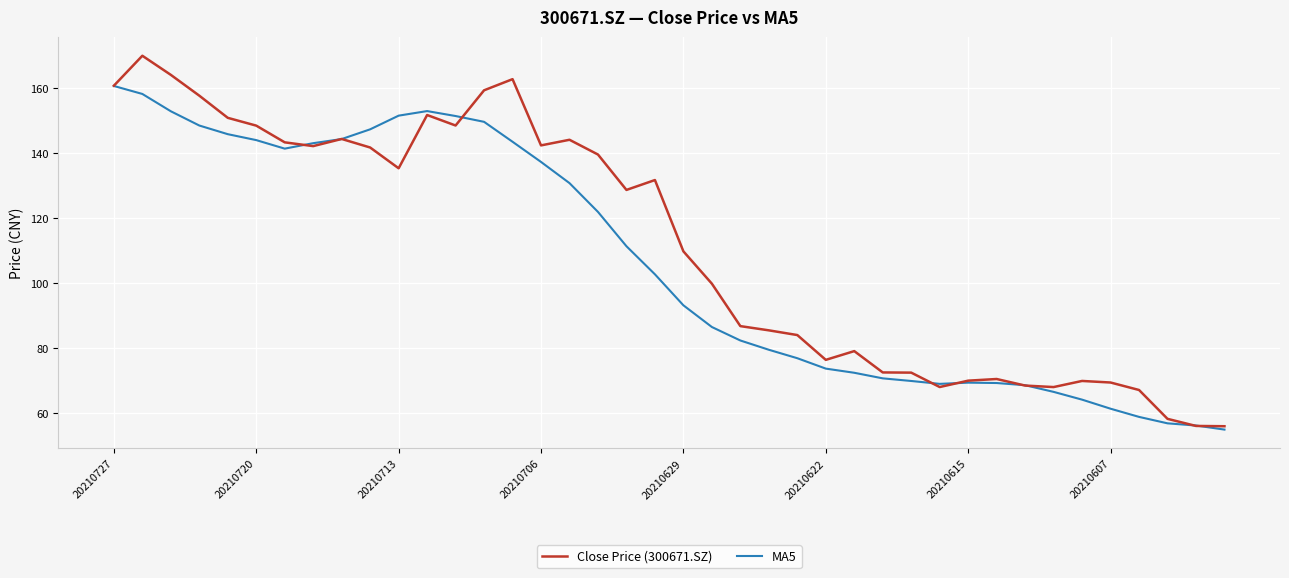

How many values in the Close Price (300671.SZ) series exceed 128?

20